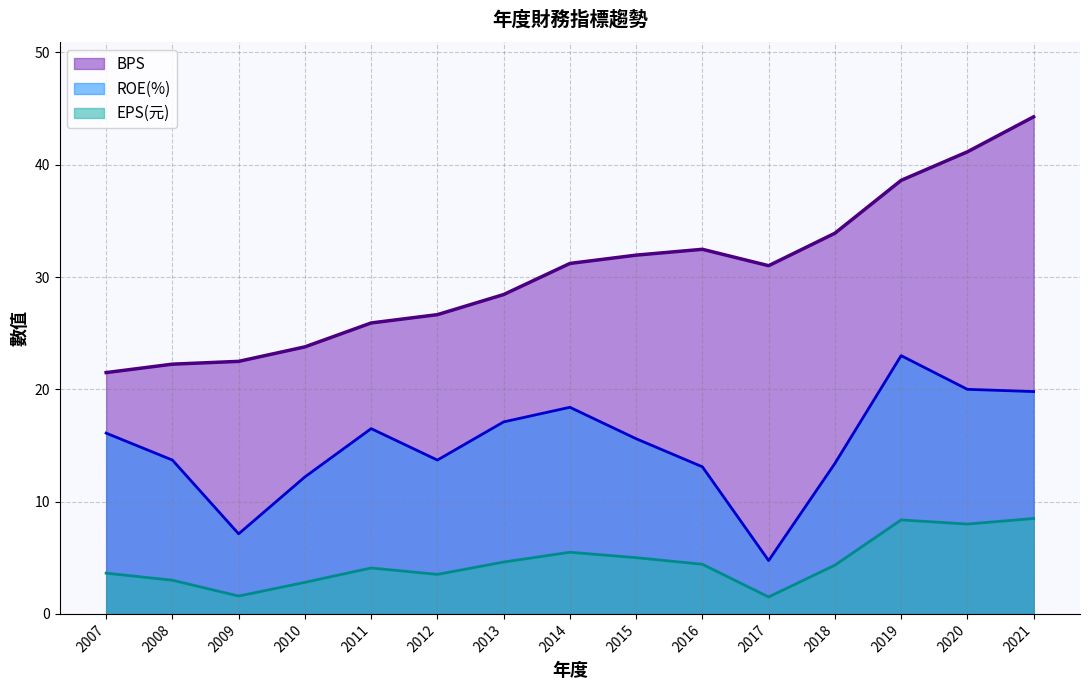

Between 2016 and 2008, which is larger?

2016